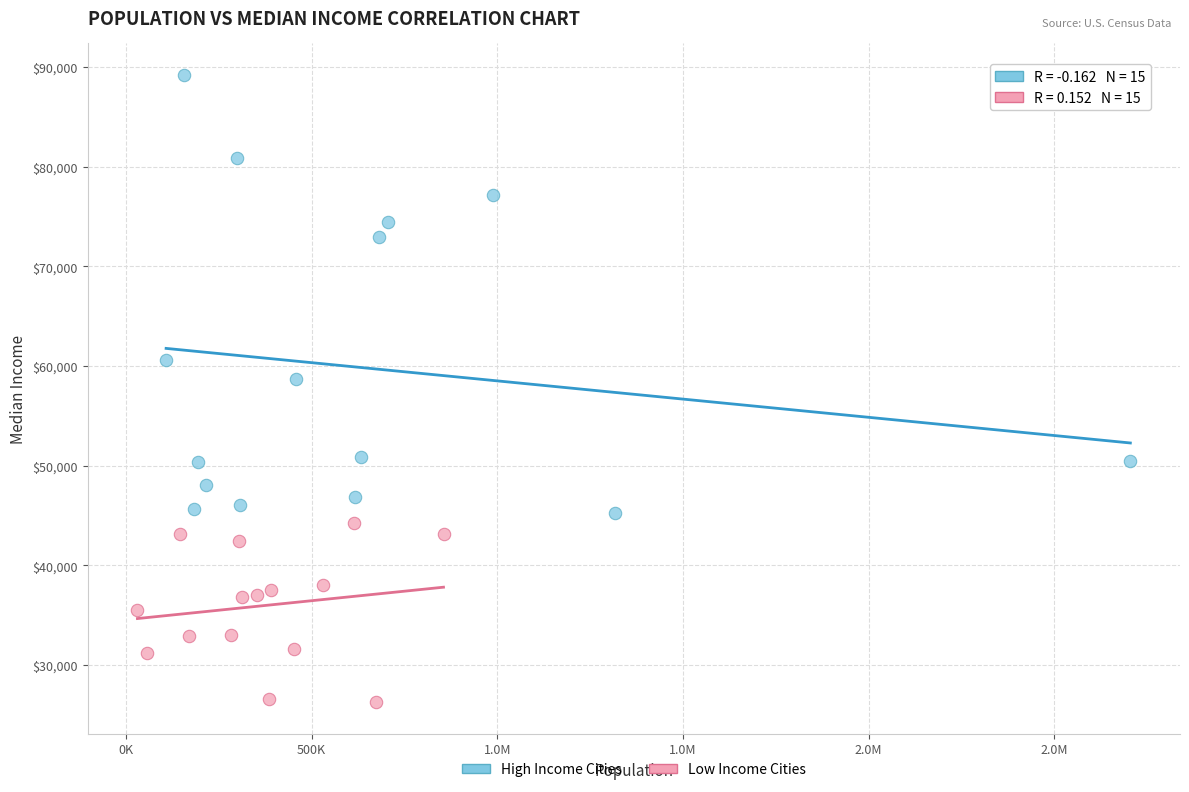

What are all the series names shown in the legend?

High Income Cities, Low Income Cities